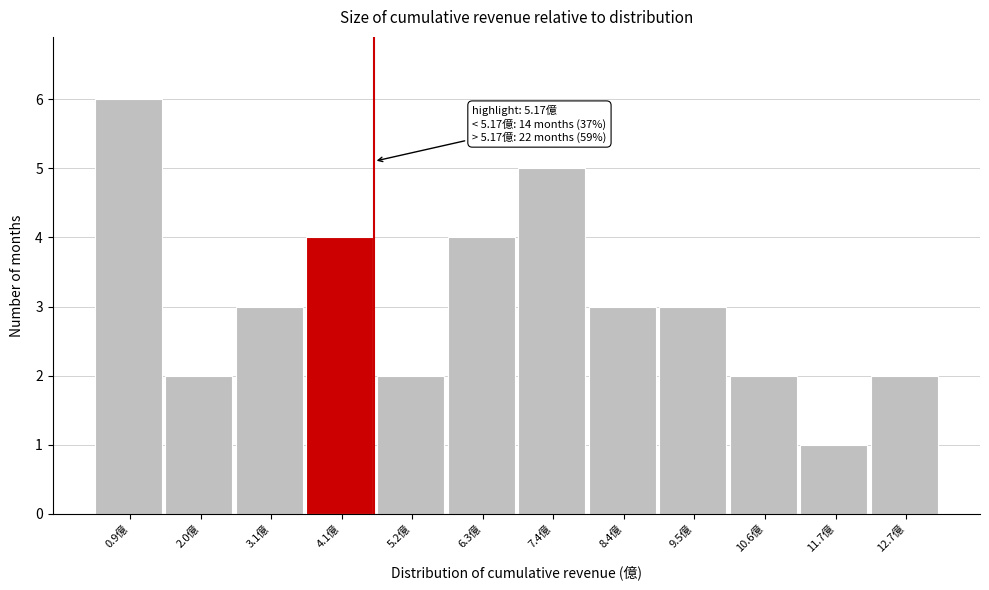

Reading left to right, extract all data points from this chart.

0.9億=6	2.0億=2	3.1億=3	4.1億=4	5.2億=2	6.3億=4	7.4億=5	8.4億=3	9.5億=3	10.6億=2	11.7億=1	12.7億=2